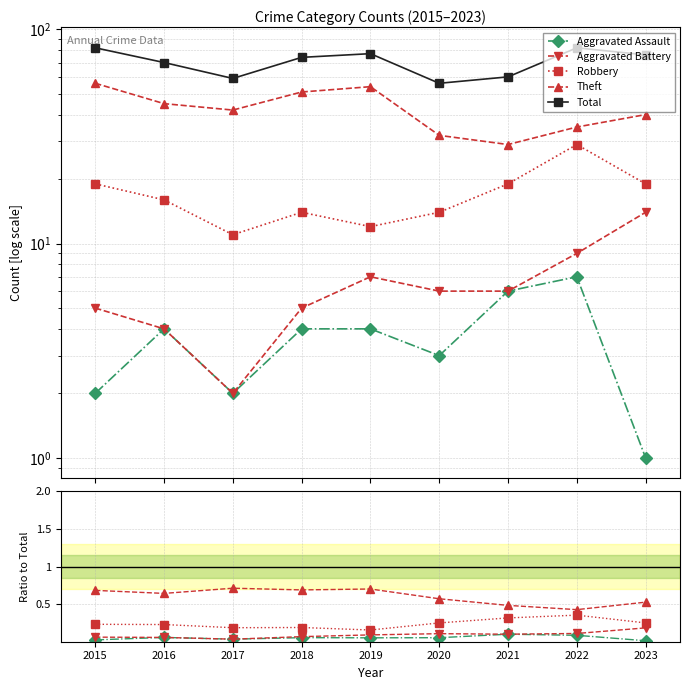

At 2019, list the series in order from smallest to largest.

Aggravated Assault, Aggravated Battery, Robbery, Theft, Total